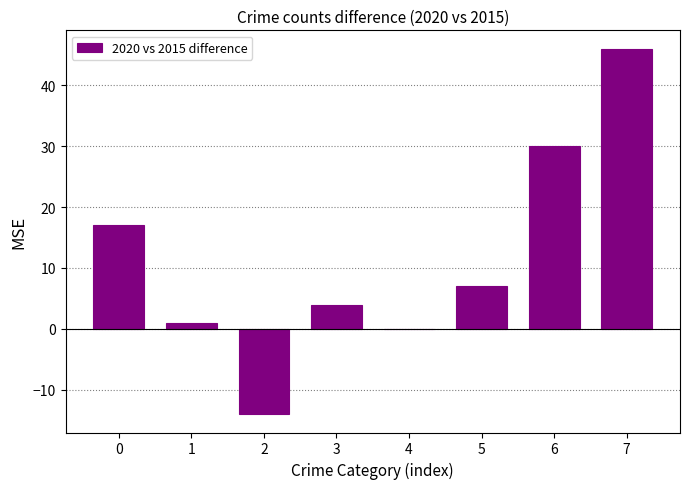

Which label corresponds to the largest value in the chart?

7